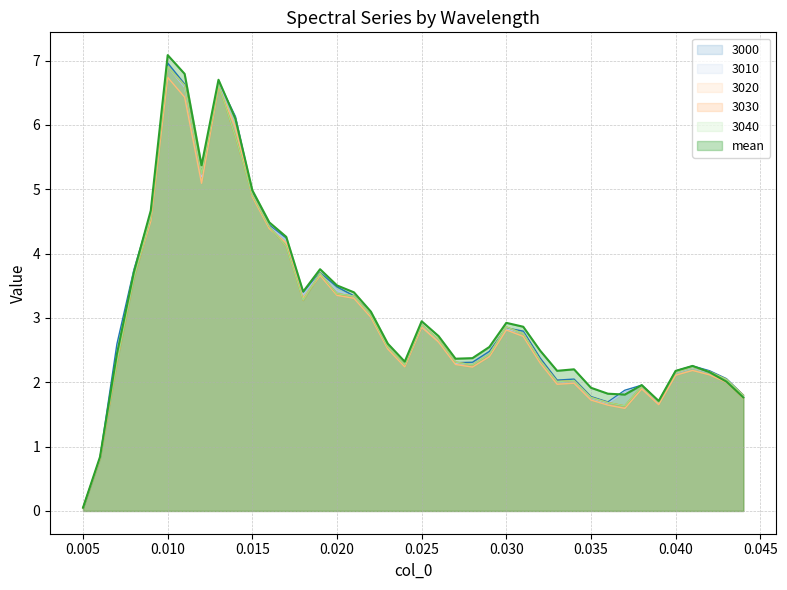

At which label does 3020 reach its peak?

0.010